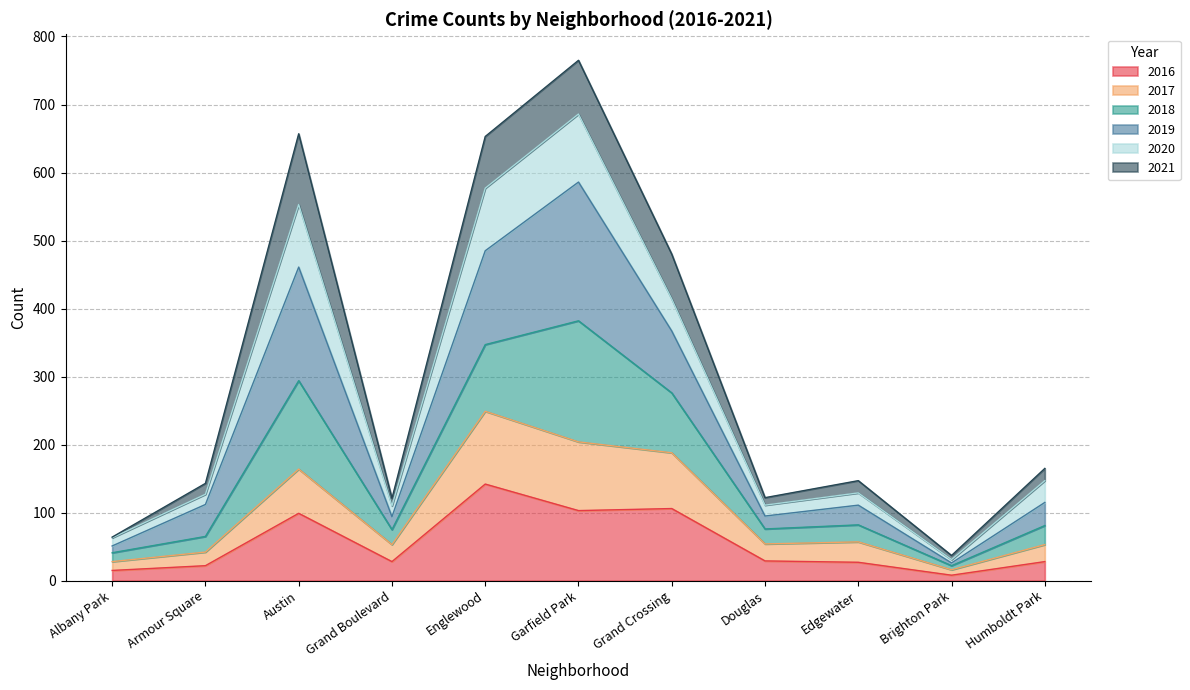

What is the maximum value for 2017?

249